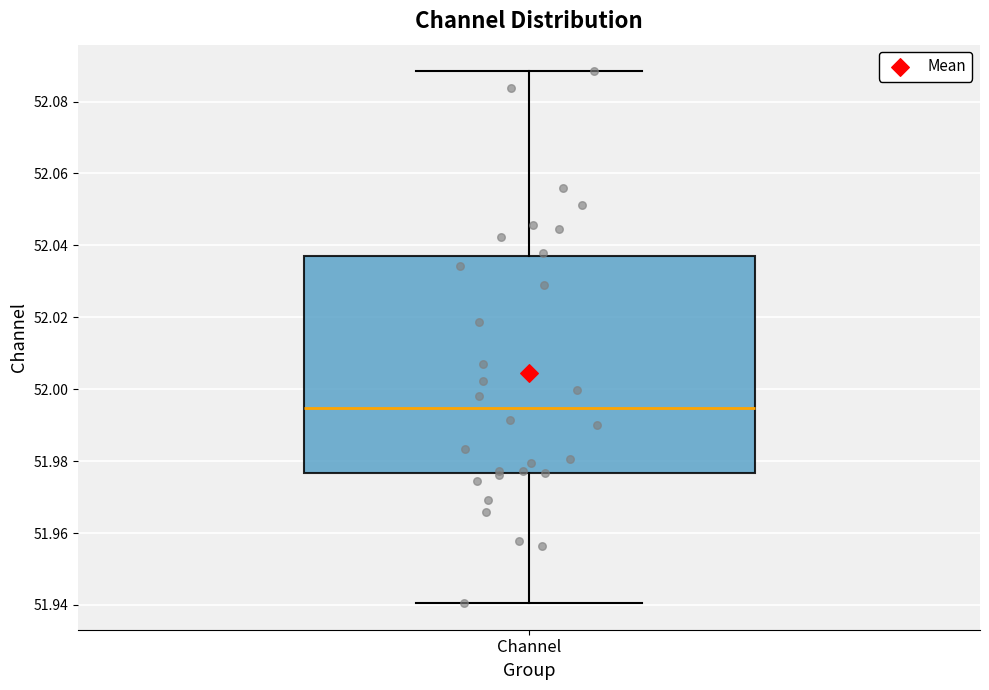

Where does the median line of the box for Channel sit on the y-axis? The values are not printed on the chart, so give them approximately, as read against the axis.

51.994